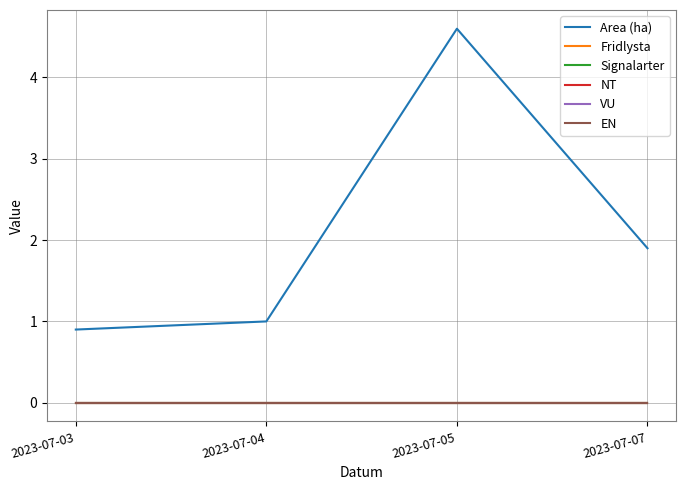

Does the chart have visible grid lines?

Yes